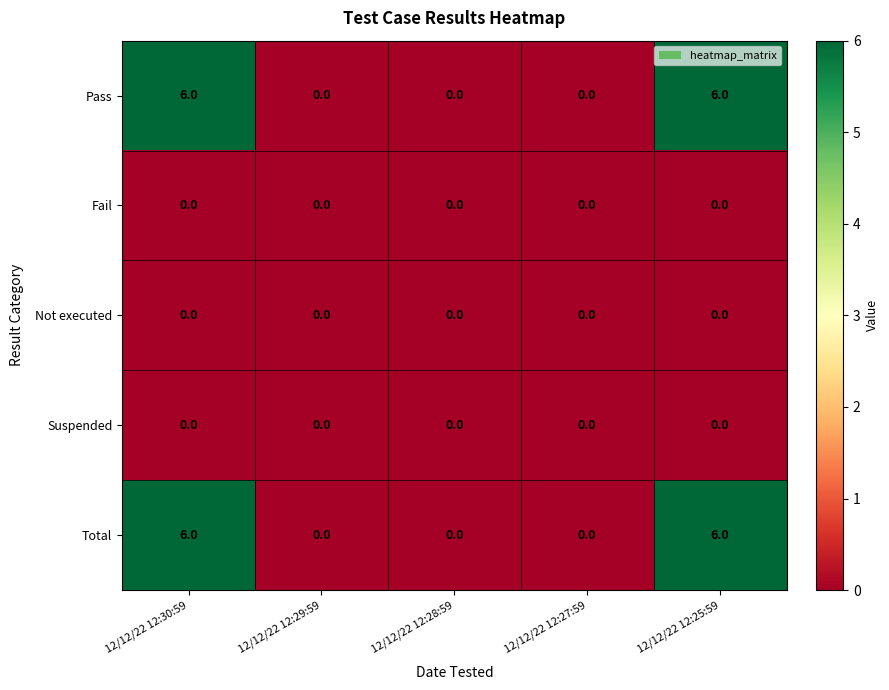

Reading right to left, extract all data points from this chart.

Pass: 6	0	0	0	6
Fail: 0	0	0	0	0
Not executed: 0	0	0	0	0
Suspended: 0	0	0	0	0
Total: 6	0	0	0	6